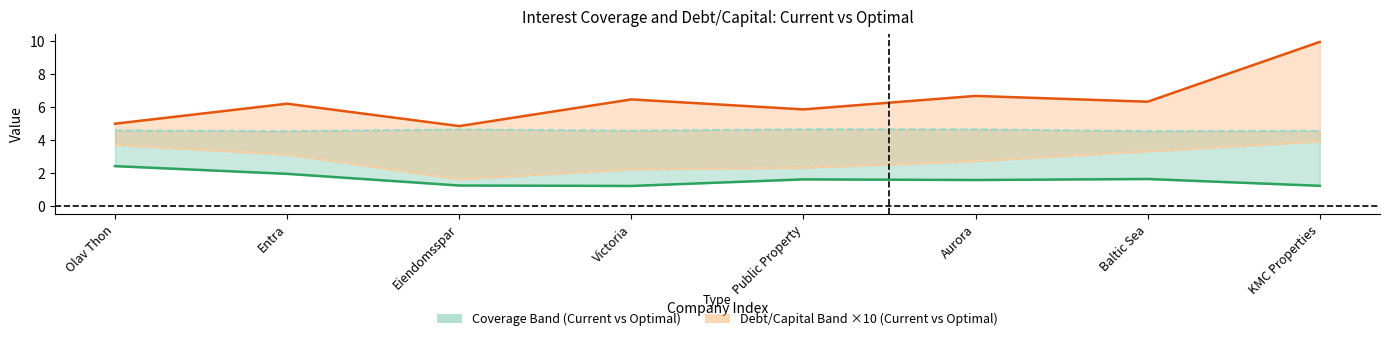

What is the difference between the current_debt_capital ×10 values at Entra and Aurora?

0.5